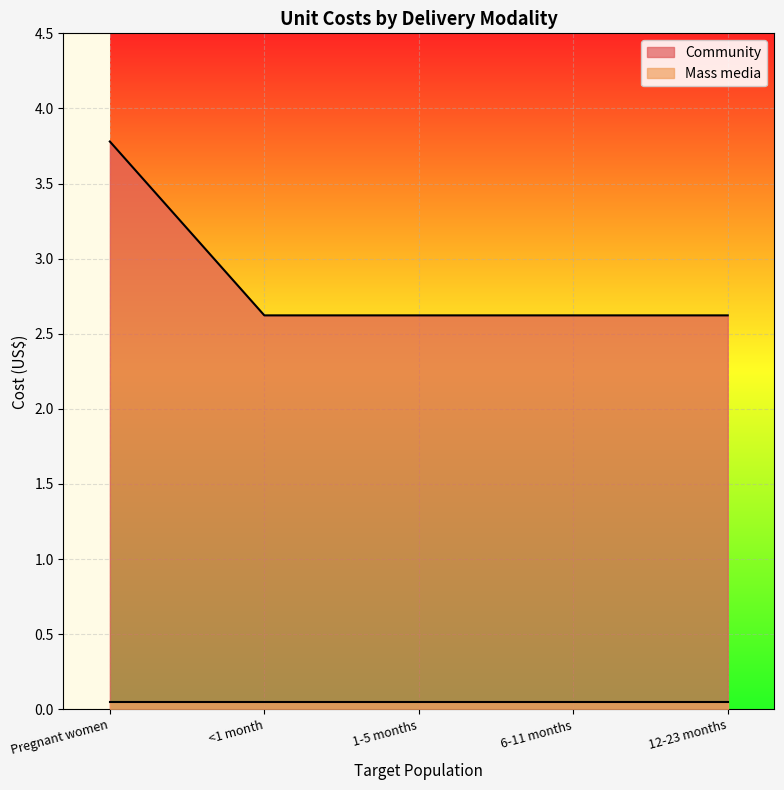

What is the difference between the values at Pregnant women and <1 month?

1.2